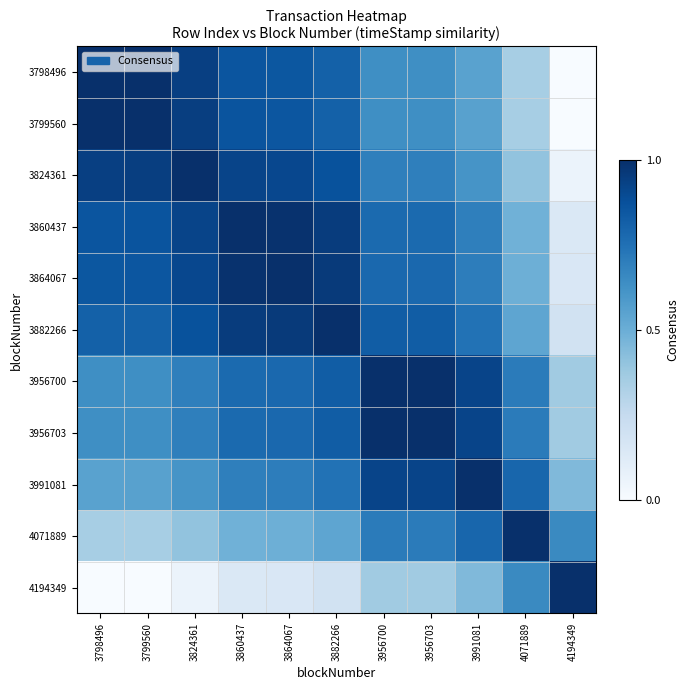

Rank the series by their maximum value, from highest to lowest.

3798496, 3799560, 3824361, 3860437, 3864067, 3882266, 3956700, 3956703, 3991081, 4071889, 4194349